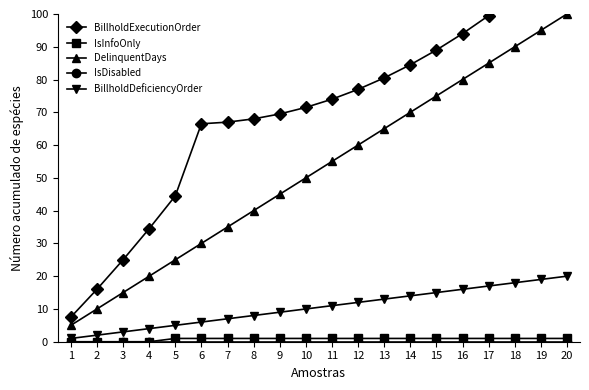

Between 8 and 1, which is larger?

8